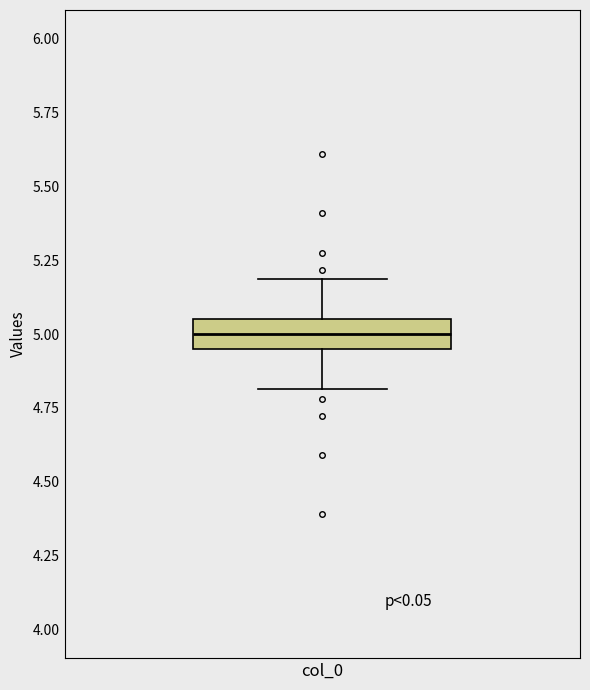

Where does the median line of the box for col_0 sit on the y-axis? The values are not printed on the chart, so give them approximately, as read against the axis.

5.00